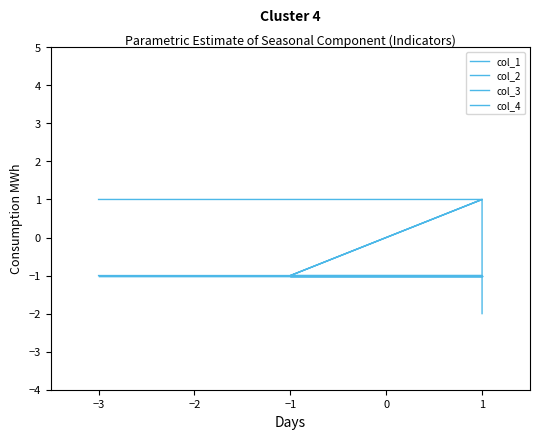

Is the value of col_4 at −1 greater than the value of col_1 at −1?

No